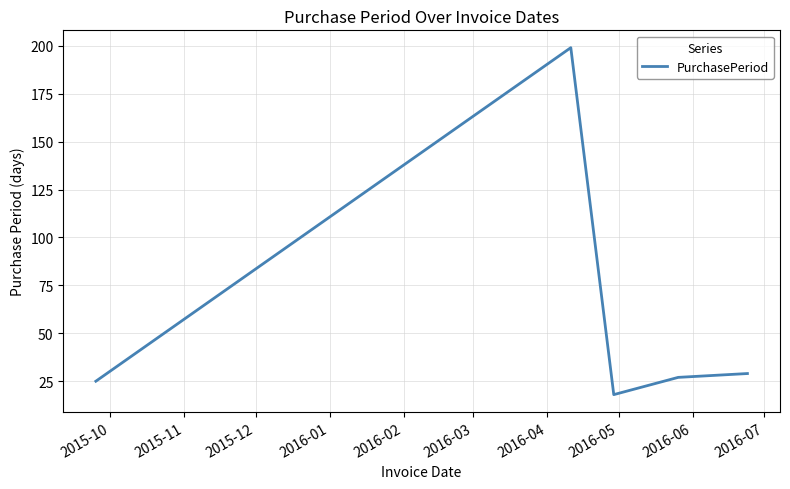

True or false: there are more than 0 points higher than both neighbors.

True